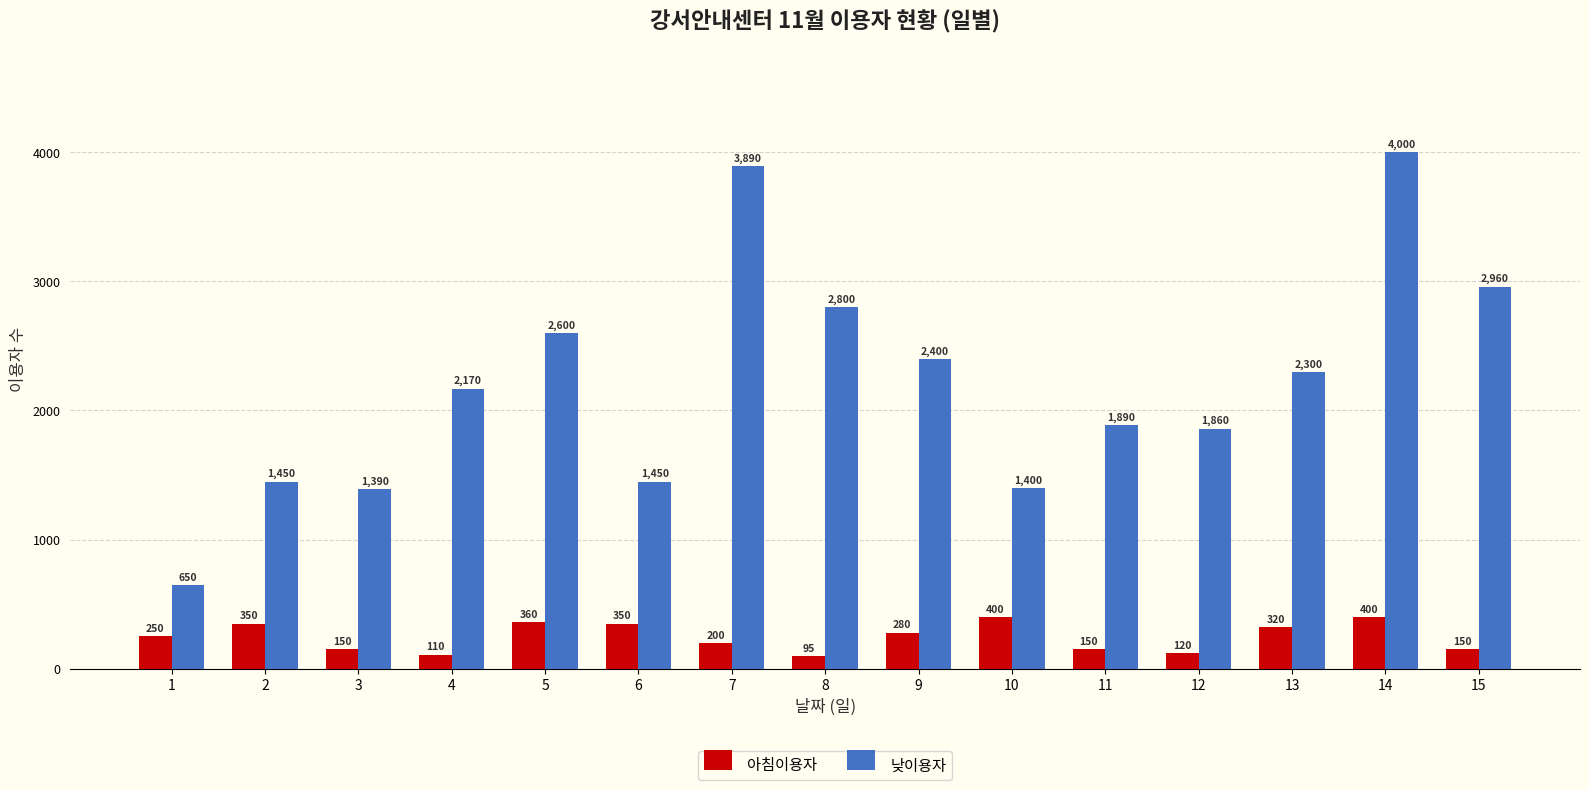

At which label does 낮이용자 reach its peak?

14